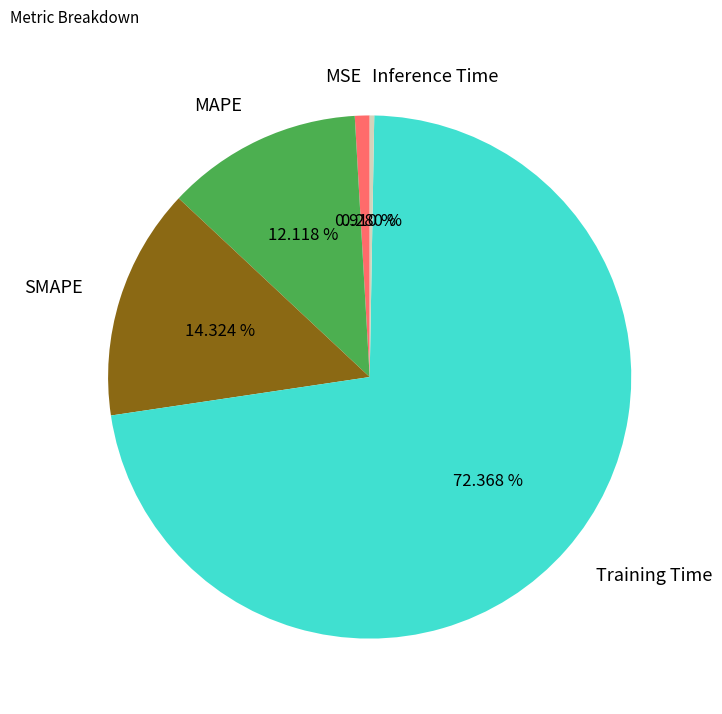

To the nearest percent, what is the average slice percentage?

20%